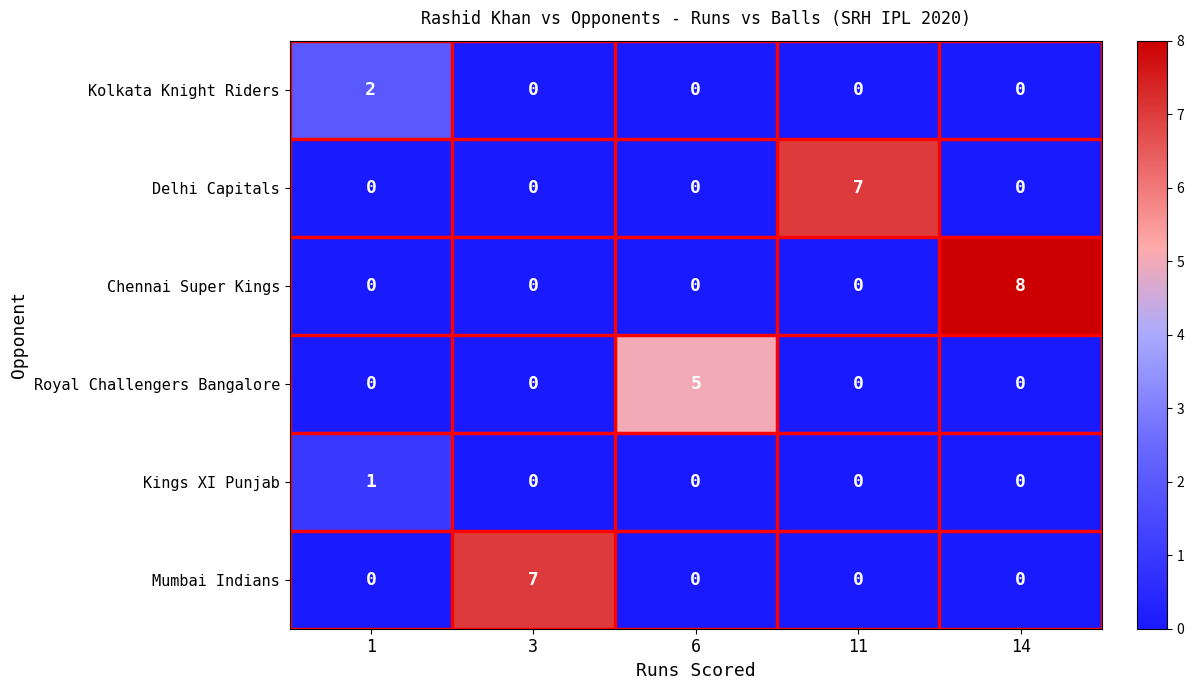

Count the Chennai Super Kings values in the range 0 to 1.

4